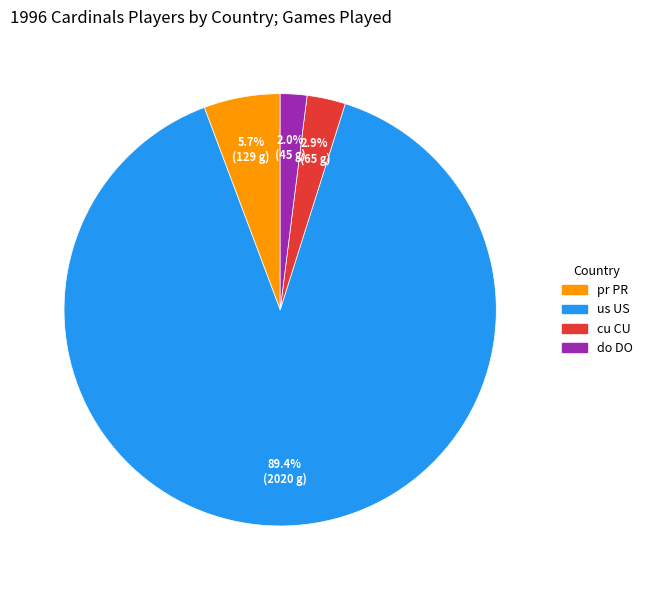

Is there a majority slice in this chart?

Yes